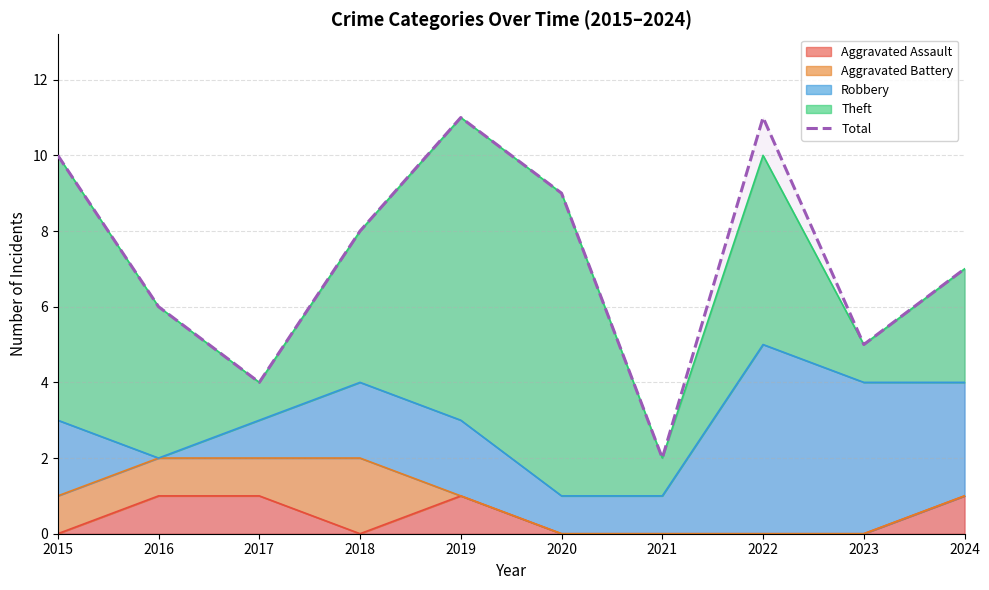

What is the change in value from 2017 to 2022?

+7